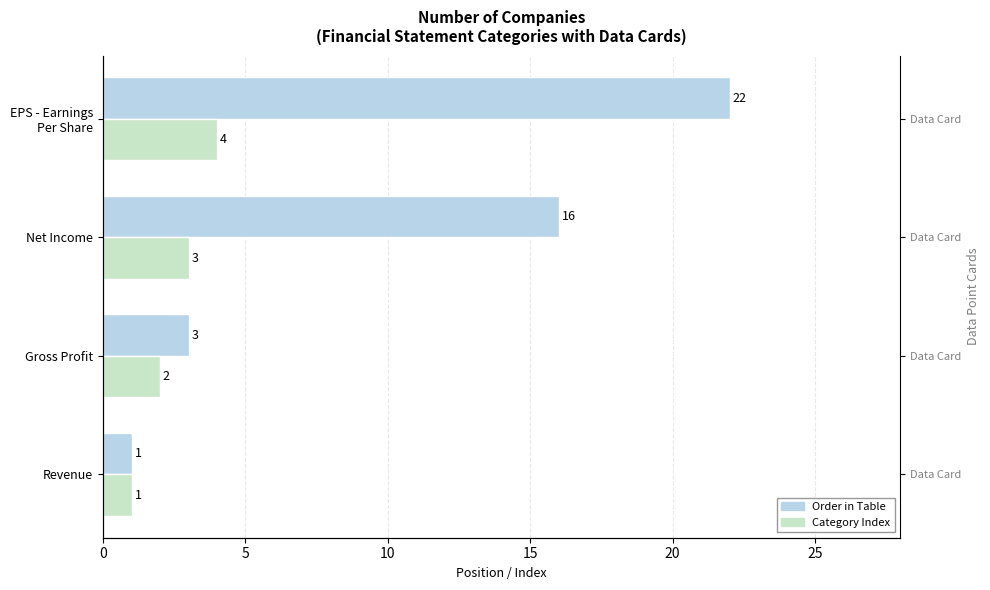

Which series has the largest range (max minus min)?

Order in Table